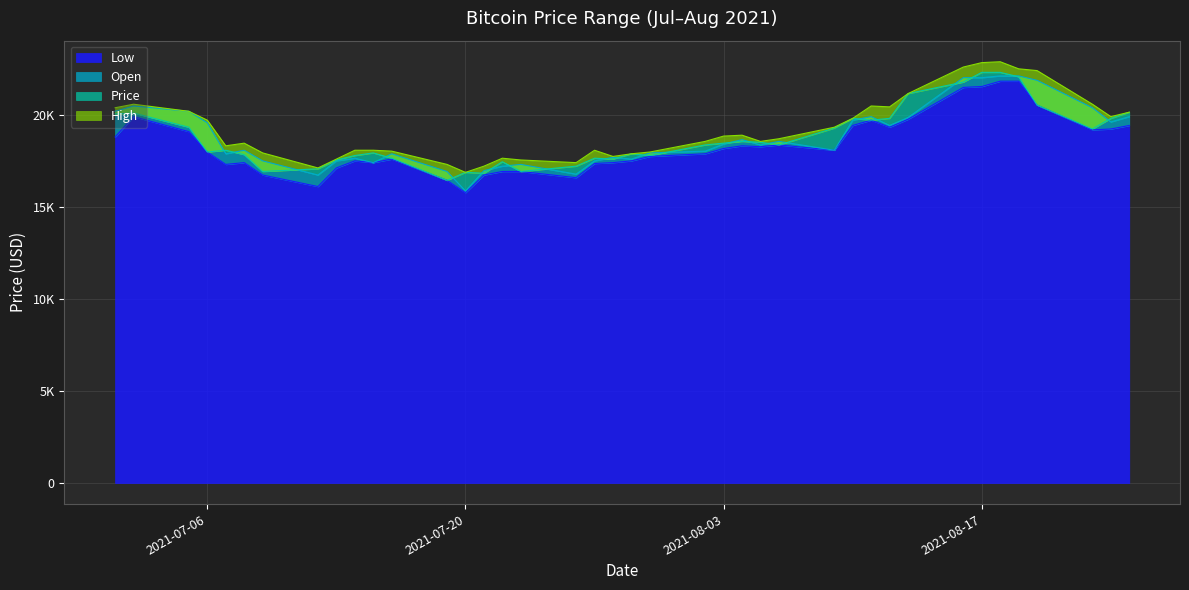

How many values in the Low series exceed 18106?

20